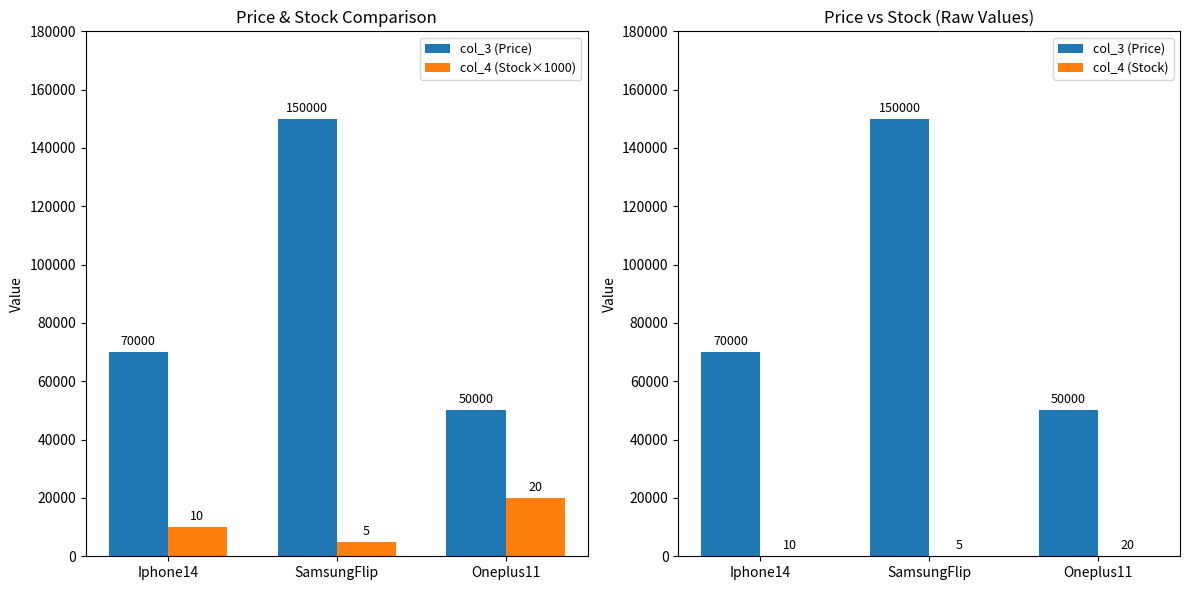

How many values in the col_4 (Stock) series exceed 10?

1